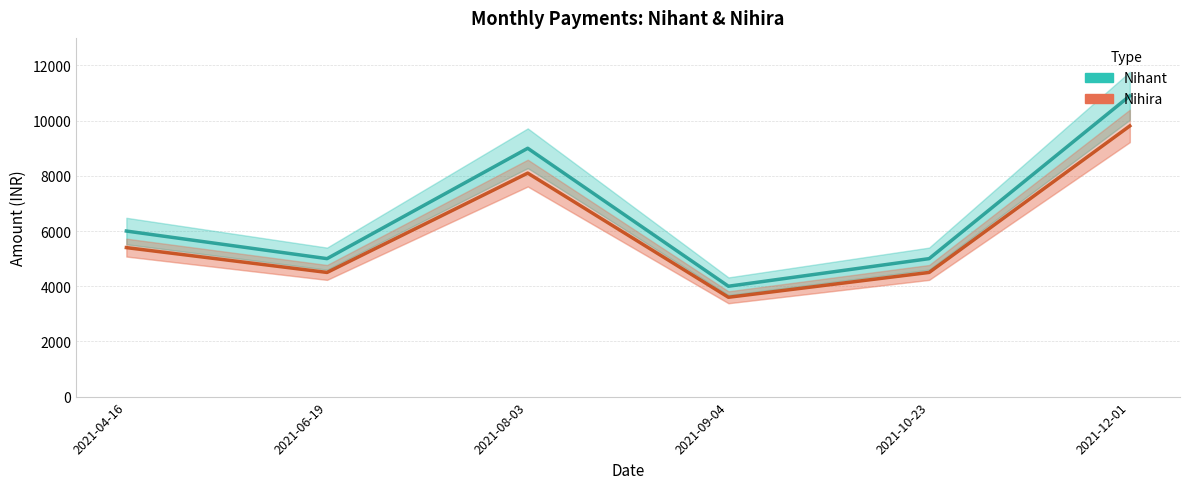

The Nihira series shows 6729 at 2021-12-01. True or false?

False